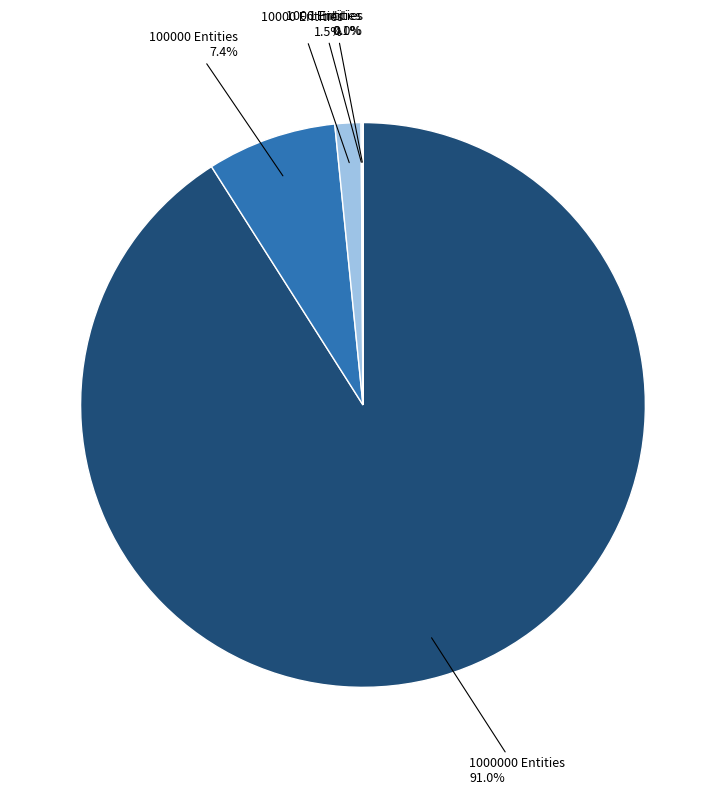

Is there a majority slice in this chart?

Yes